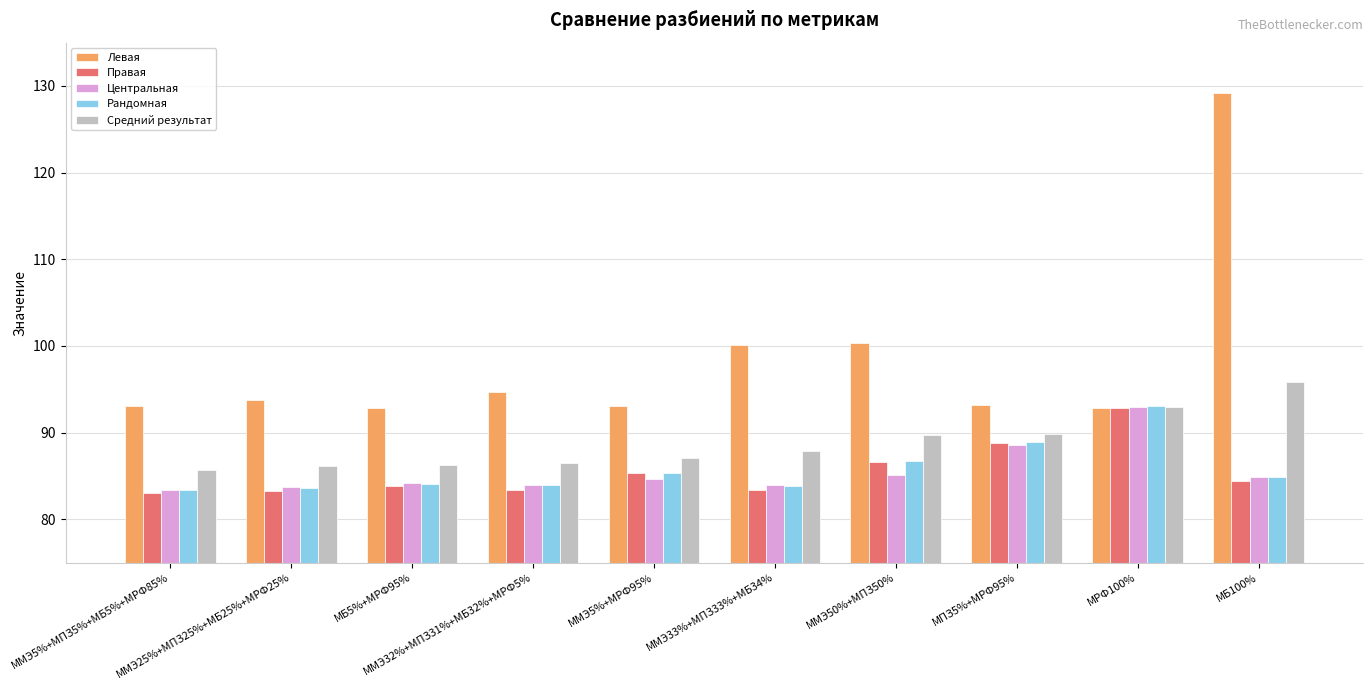

How many bars are there in total?

50